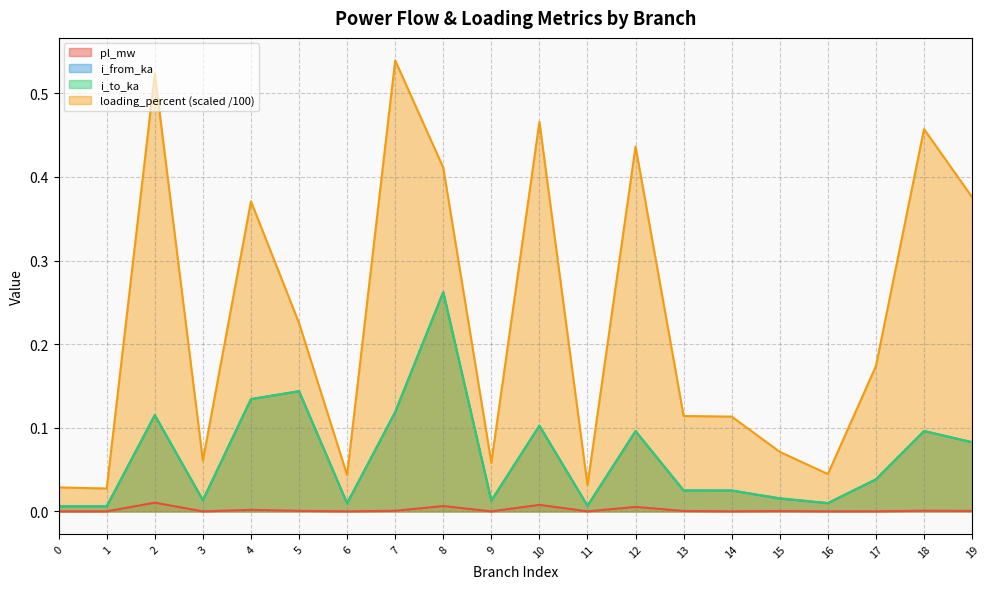

At which label is i_to_ka closest to 0?

1